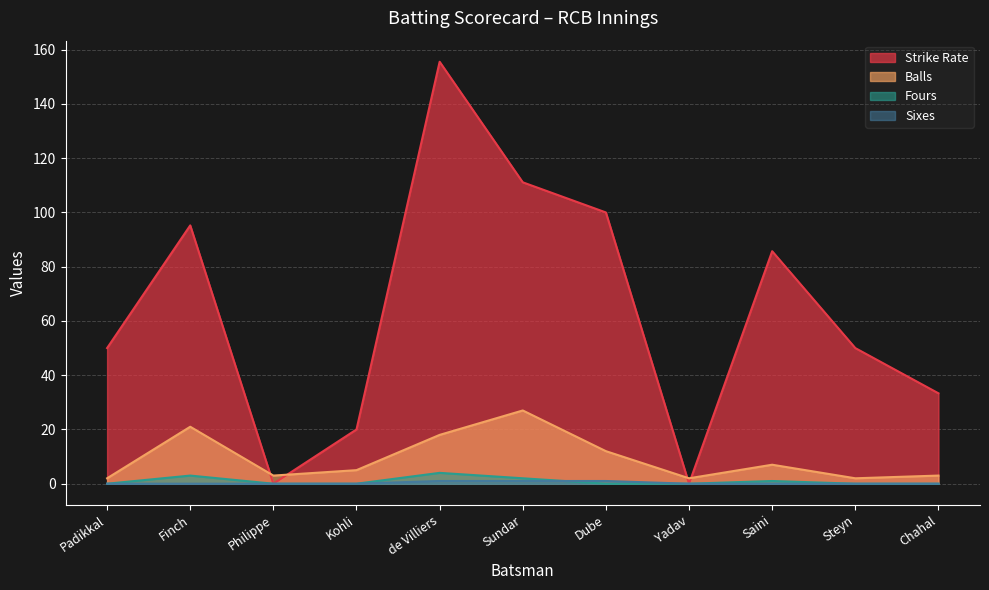

What is the difference between the Fours values at Kohli and Finch?

3.0